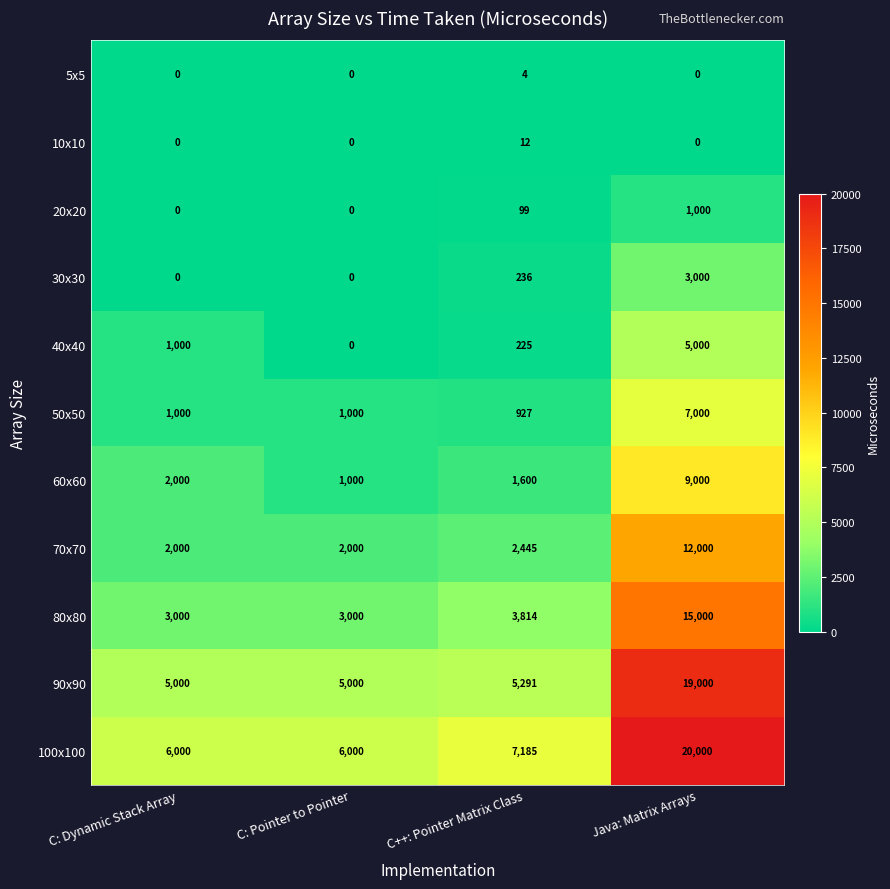

What is the average value of the 70x70 series?

4611